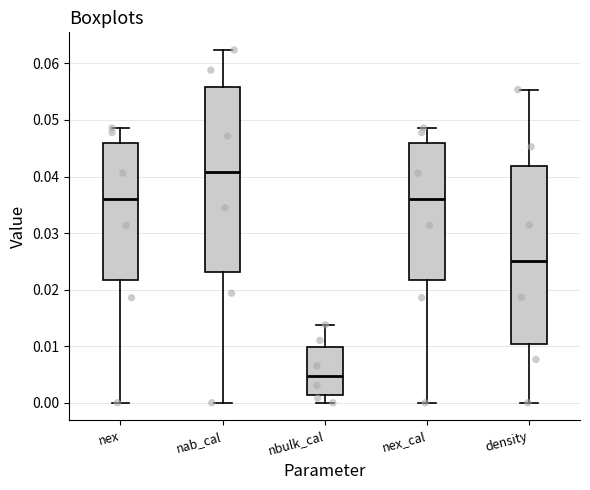

Where is the upper edge of the box for density on the y-axis? The values are not printed on the chart, so give them approximately, as read against the axis.

0.042